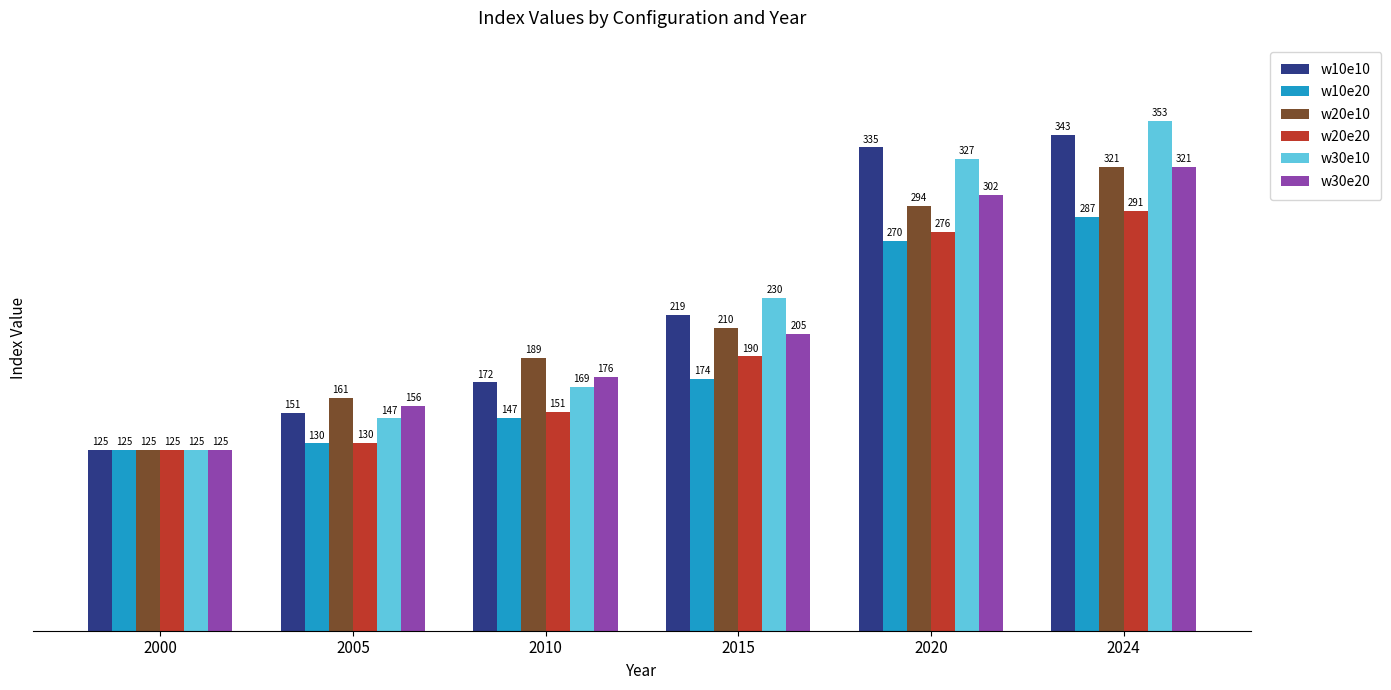

Rank the categories by w30e20 value from lowest to highest.

2000, 2005, 2010, 2015, 2020, 2024